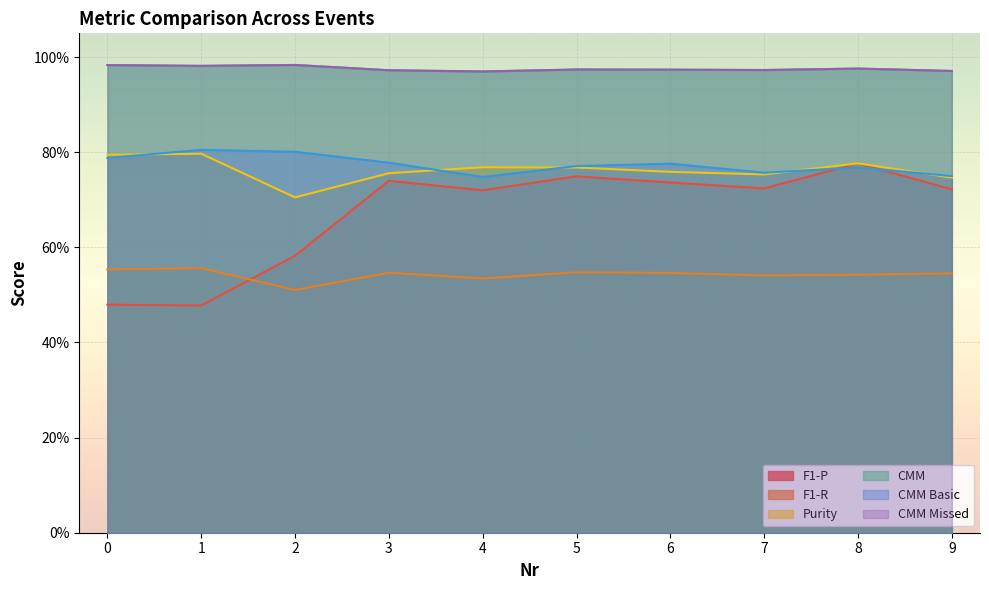

What is the average value of the F1-R series?

0.5